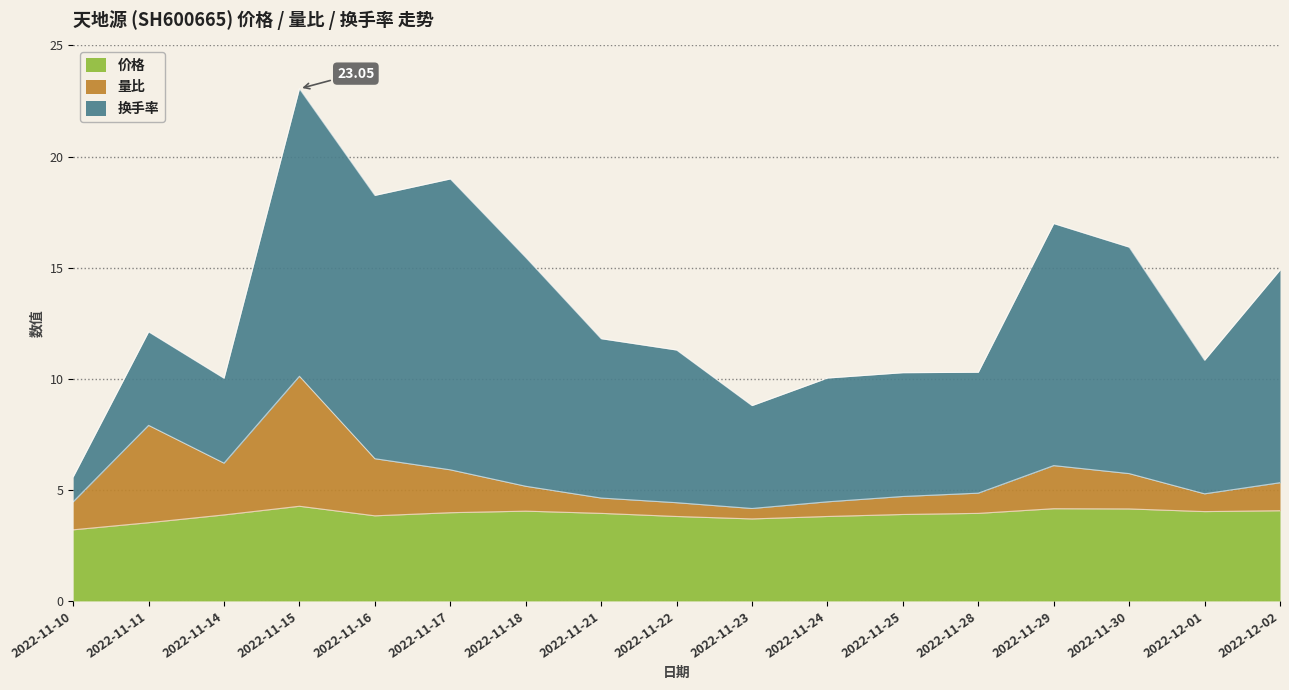

What position from the left is 2022-12-02?

17